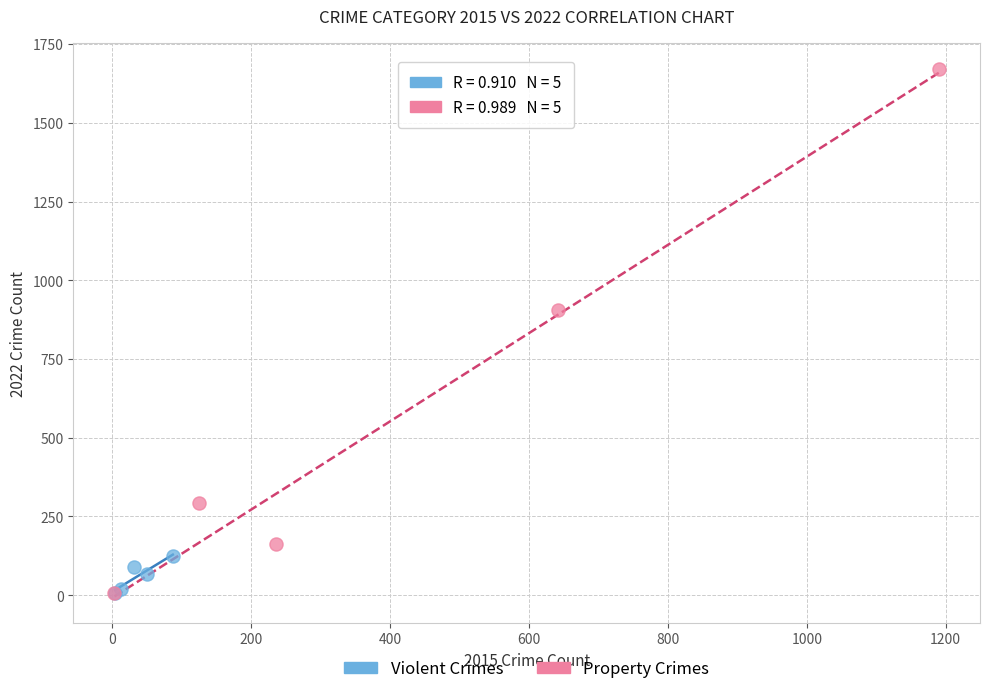

Which series has the largest Y range (max minus min)?

Property Crimes